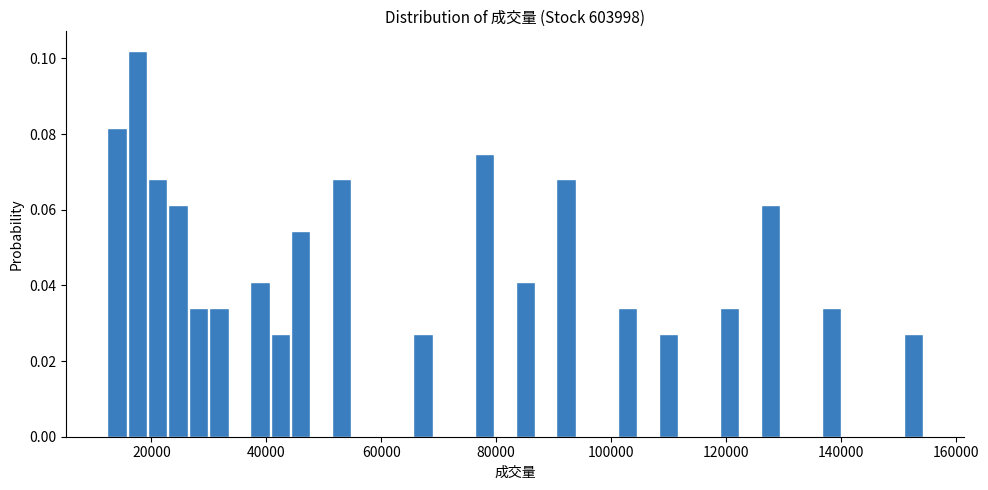

Around what value on the x-axis is the tallest bar? Give the approximate position of its centre, as read against the axis.

18000